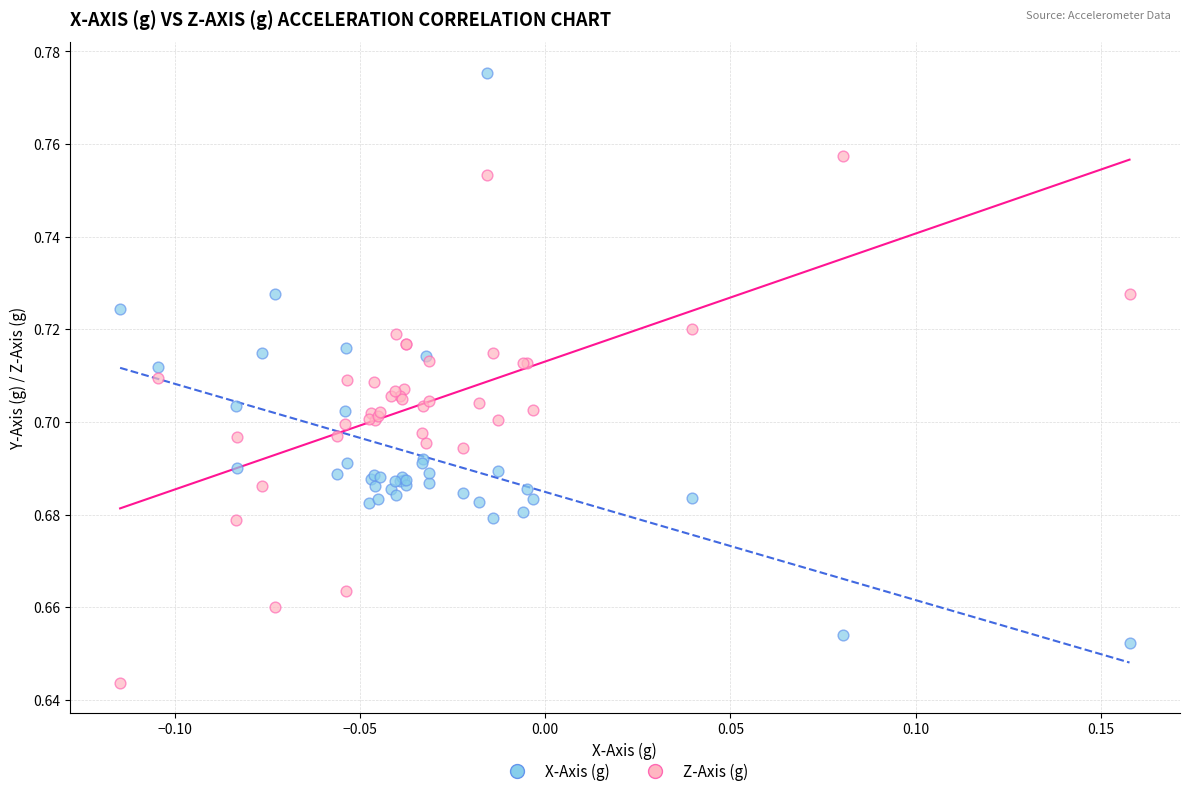

Which series has the widest spread of Y values?

X-Axis (g)